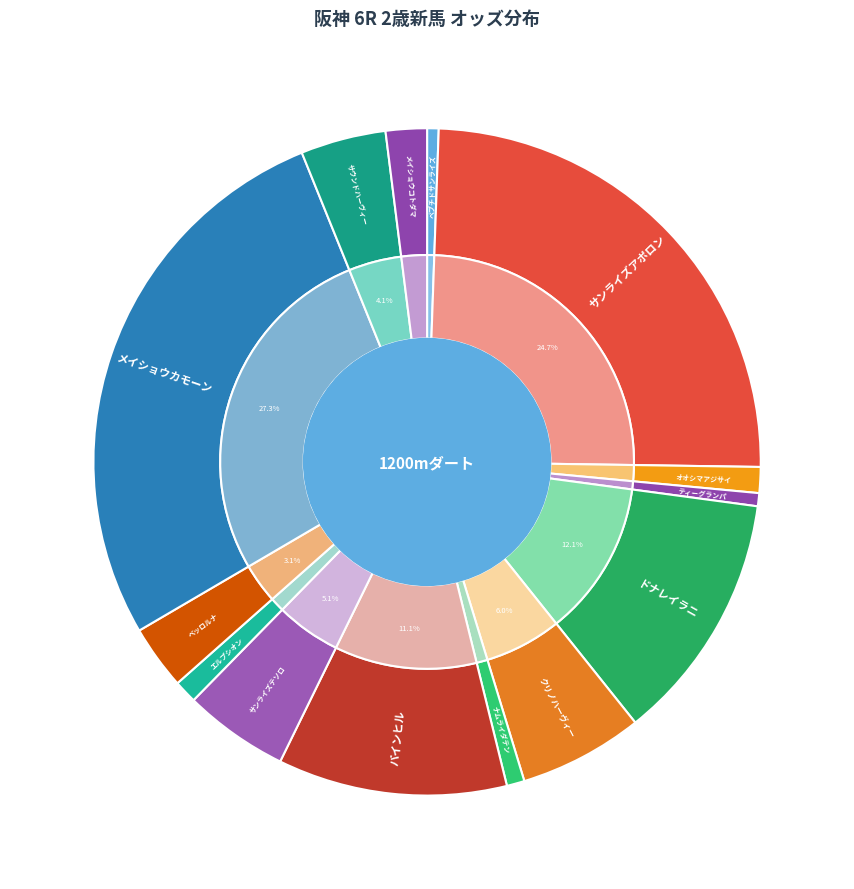

Count the number of slices in the pie.

14